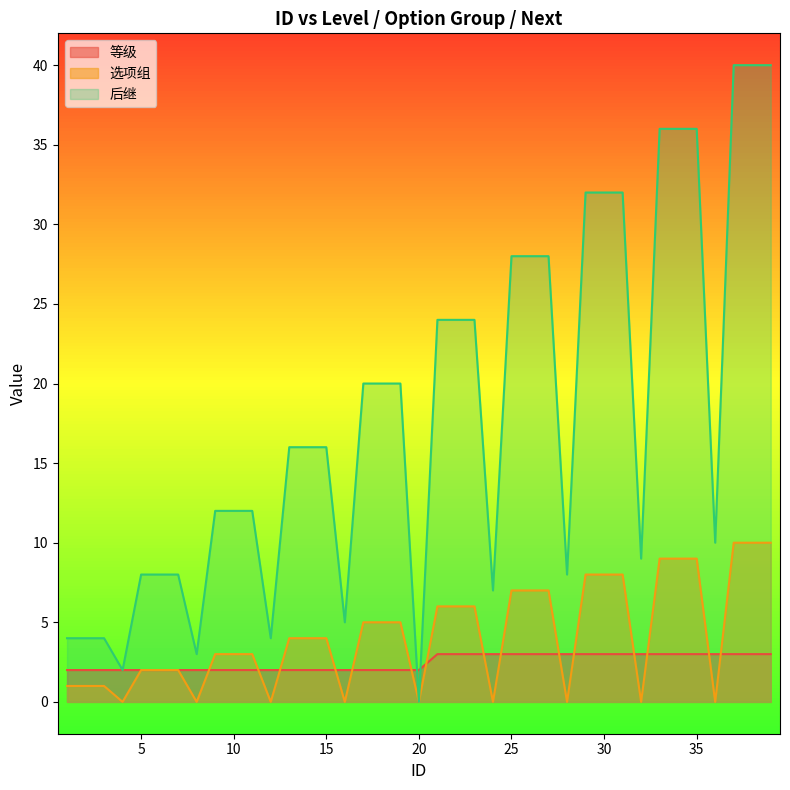

List the labels in order of 等级 value, largest first.

21, 22, 23, 24, 25, 26, 27, 28, 29, 30, 31, 32, 33, 34, 35, 36, 37, 38, 39, 1, 2, 3, 4, 5, 6, 7, 8, 9, 10, 11, 12, 13, 14, 15, 16, 17, 18, 19, 20